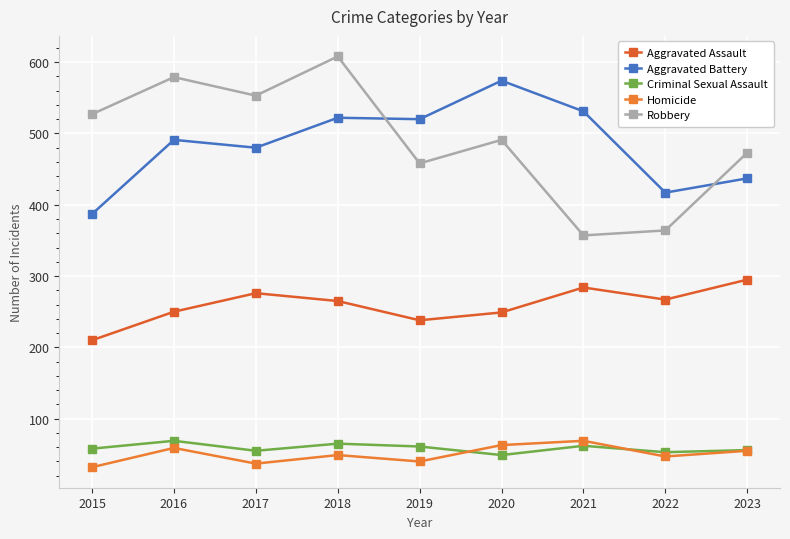

What is the difference between the maximum and second lowest values in the Homicide series?

32